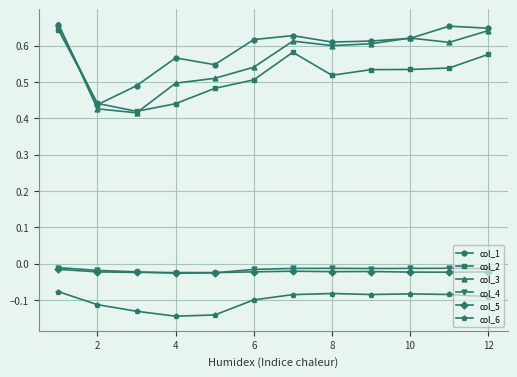

At how many categories does at least one series exceed 0?

12